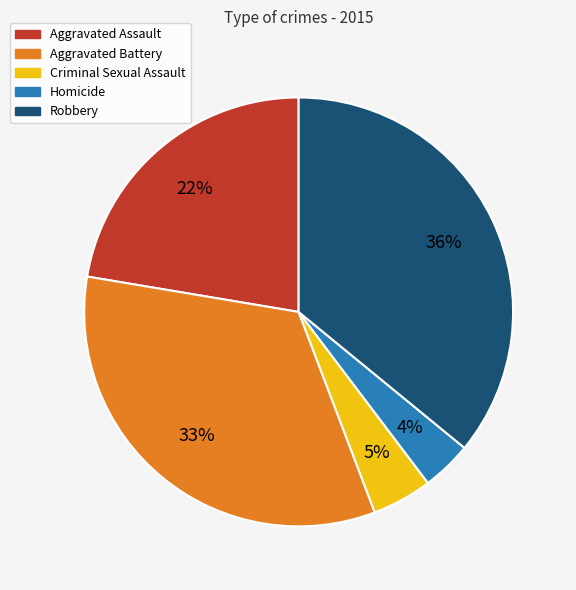

Rank the categories by value from lowest to highest.

Homicide, Criminal Sexual Assault, Aggravated Assault, Aggravated Battery, Robbery